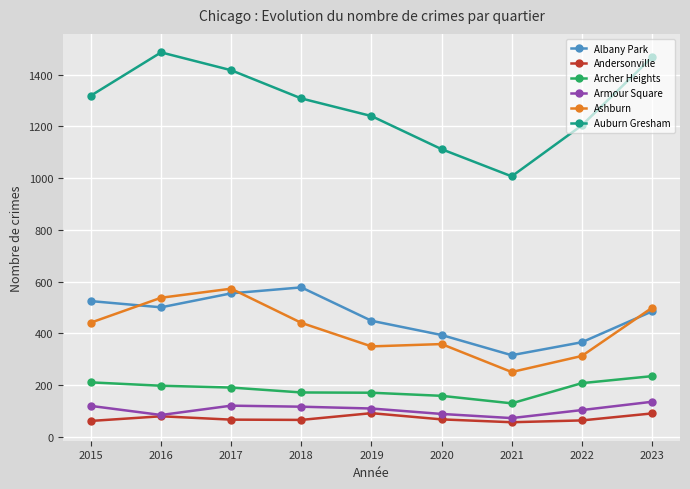

What are all the series names shown in the legend?

Albany Park, Andersonville, Archer Heights, Armour Square, Ashburn, Auburn Gresham